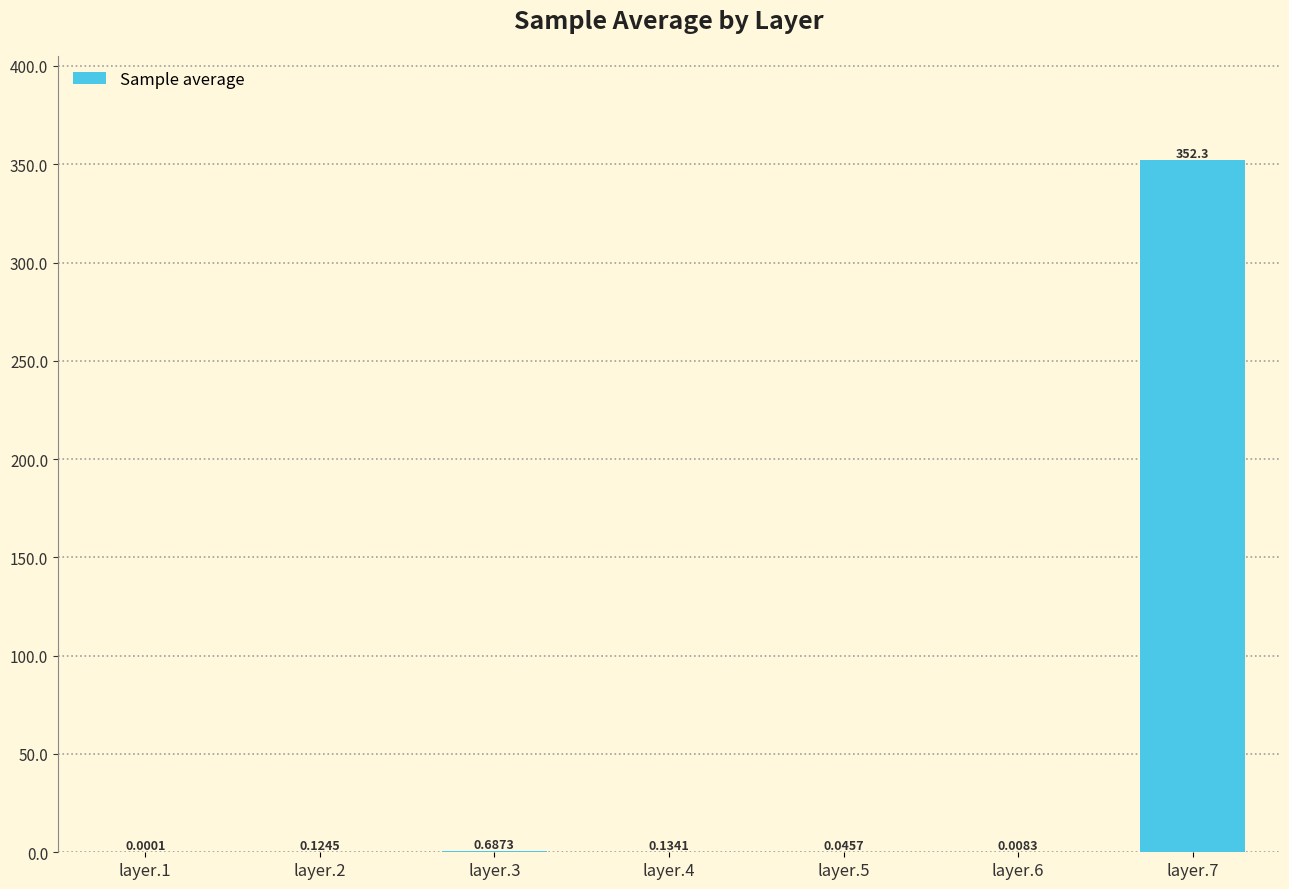

What is the sum of the values at layer.6 and layer.7?

352.3